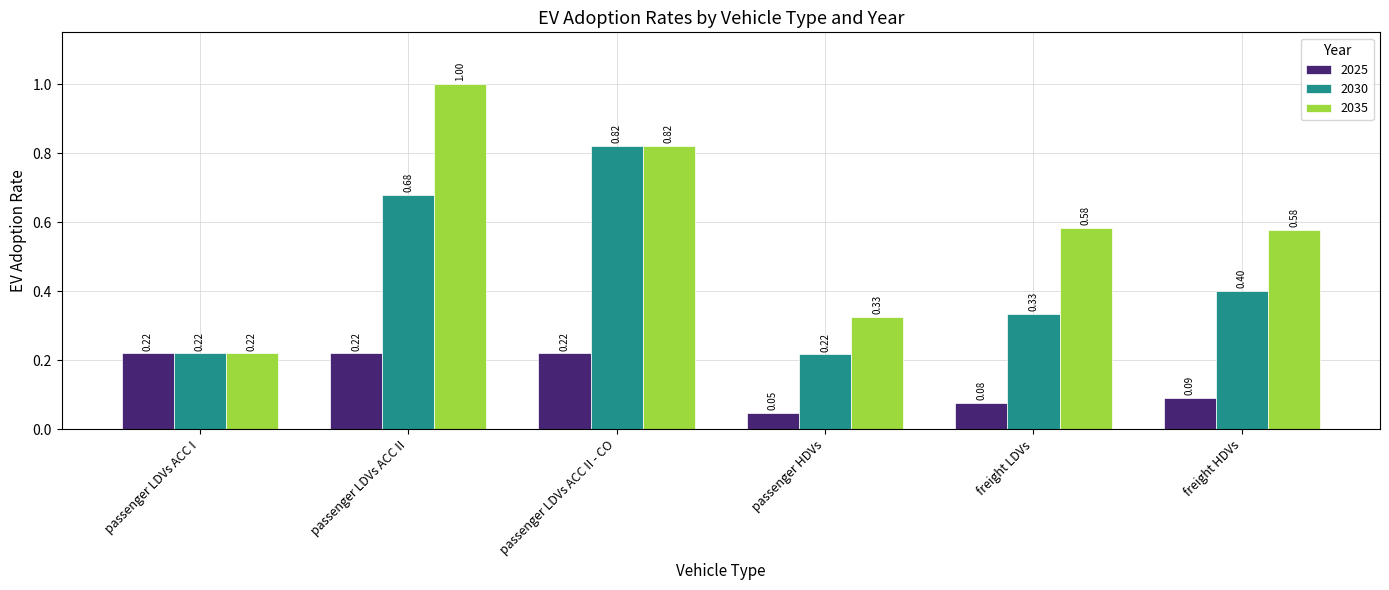

At which category is the sum across all series the highest?

passenger LDVs ACC II